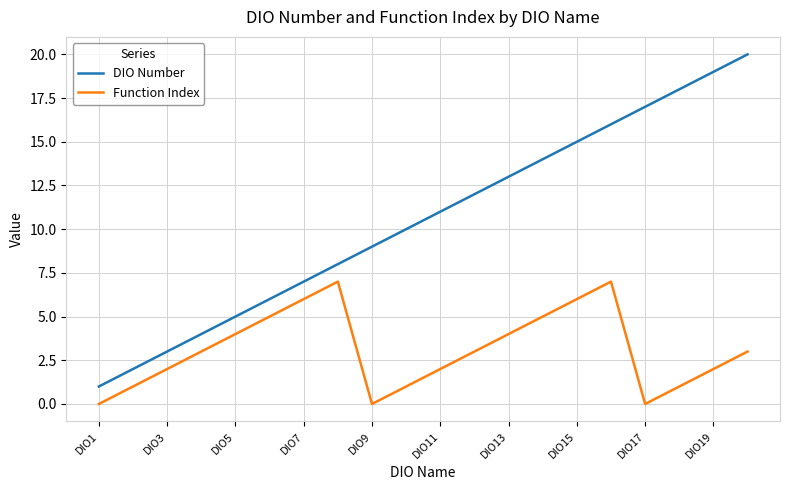

What is the difference between the maximum and minimum values in the Function Index series?

7